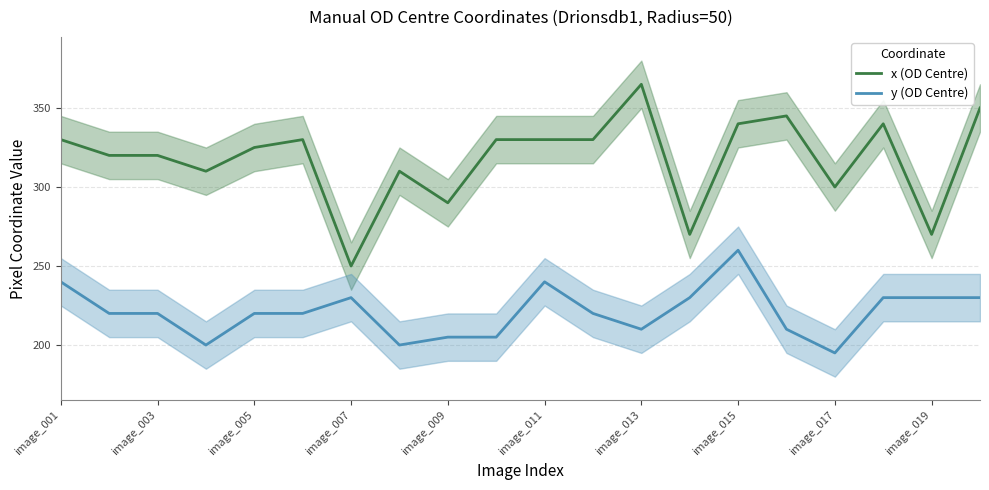

True or false: x (OD Centre) and y (OD Centre) cross at least once.

False